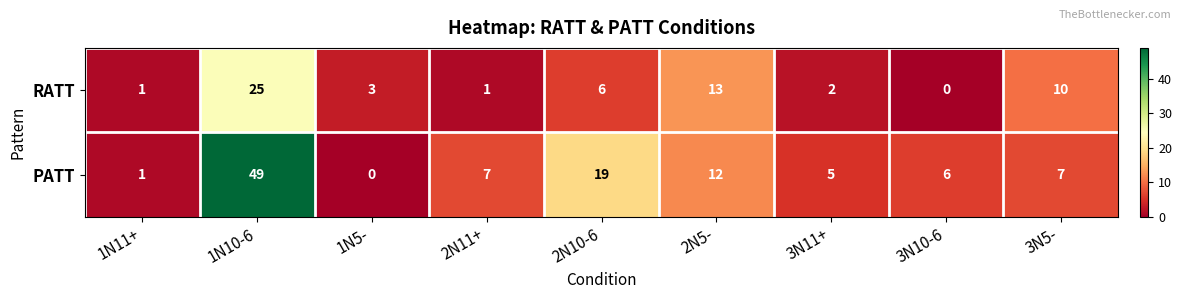

What value does the PATT series have at 2N5-, to the nearest 5?

10